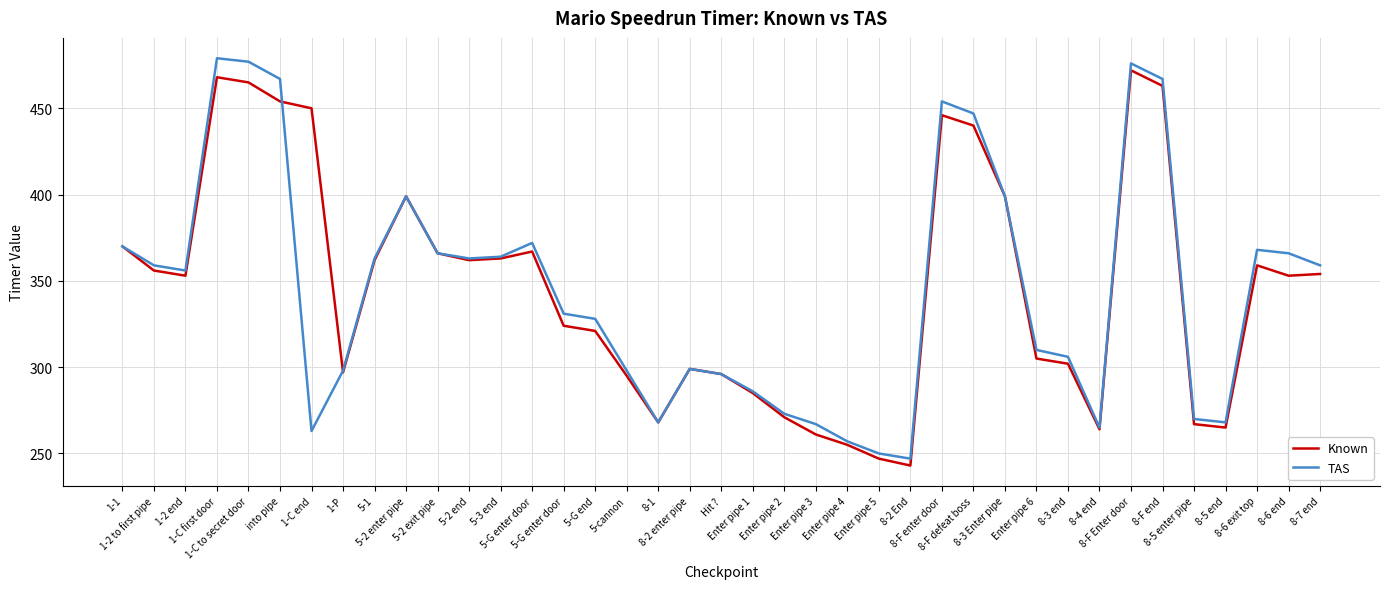

List the series in order of their peak value, lowest first.

Known, TAS